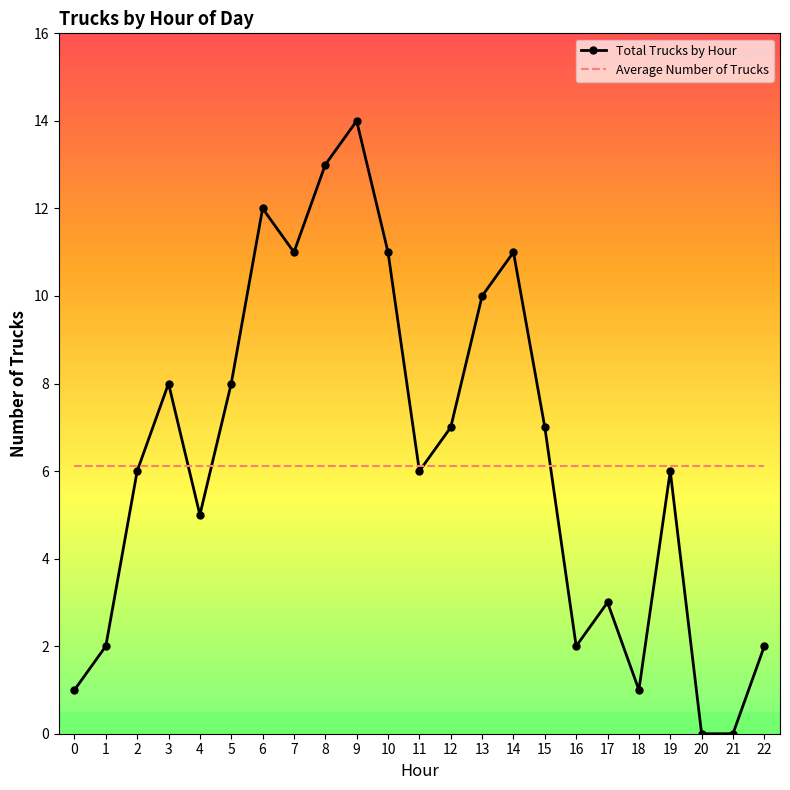

What is the maximum value shown in the chart?

14.0